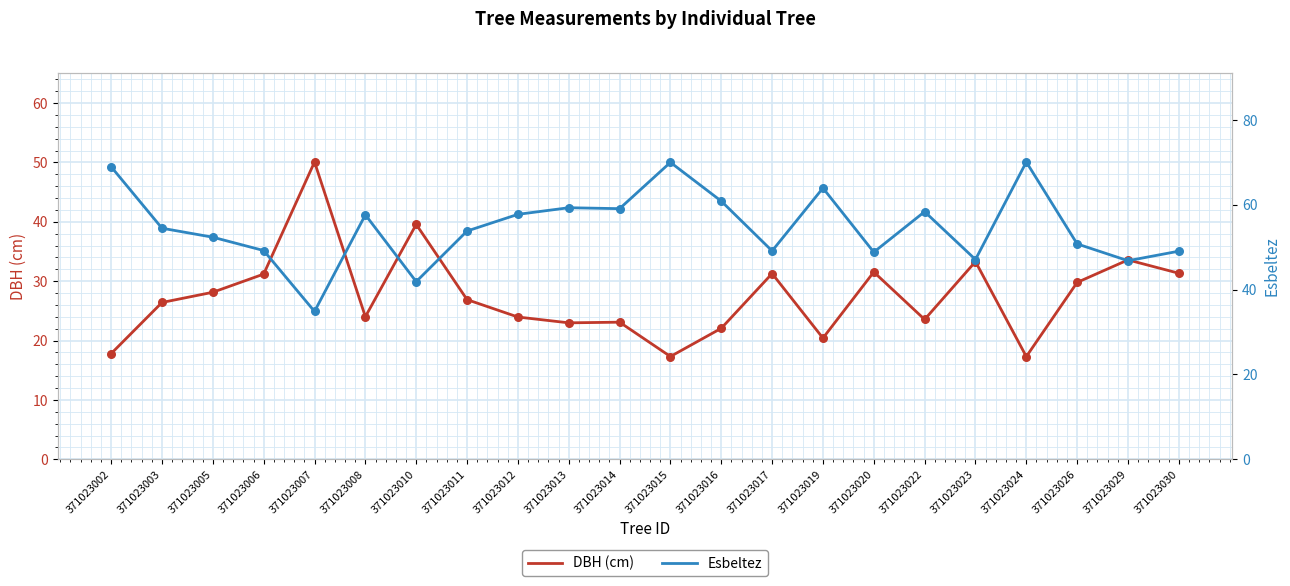

Which series contains the lowest Y value?

DBH (cm)